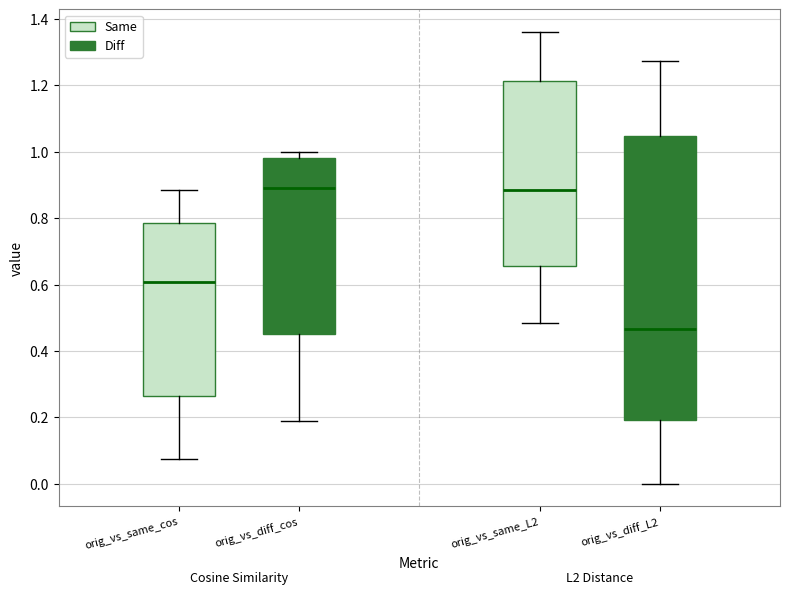

Where is the upper edge of the box for orig_vs_same_cos on the y-axis? The values are not printed on the chart, so give them approximately, as read against the axis.

0.78